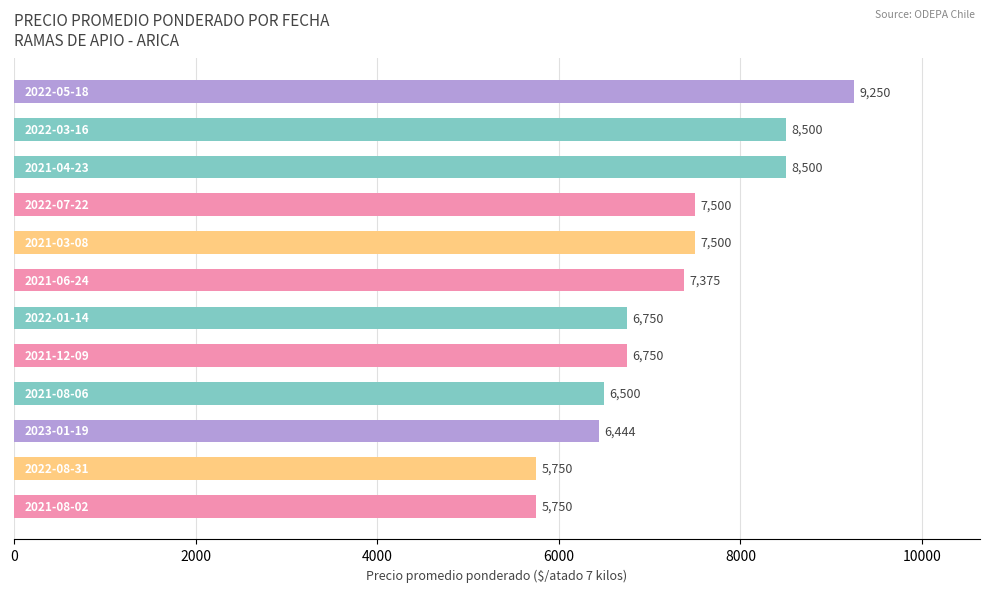

Reading top to bottom, extract all data points from this chart.

9250	8500	8500	7500	7500	7375	6750	6750	6500	6444	5750	5750